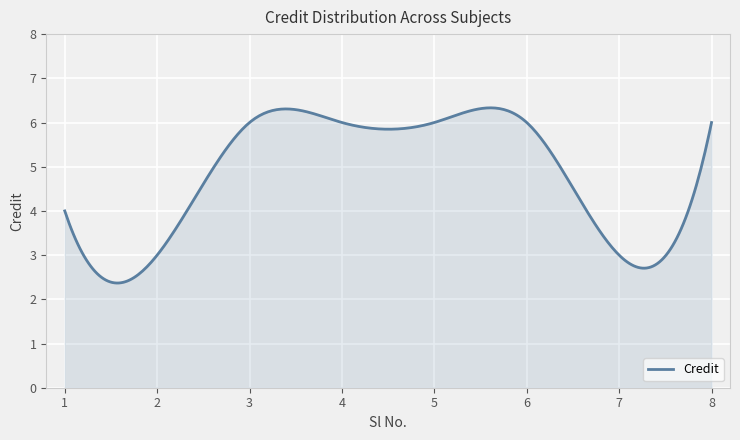

What is the greatest value displayed?

6.3